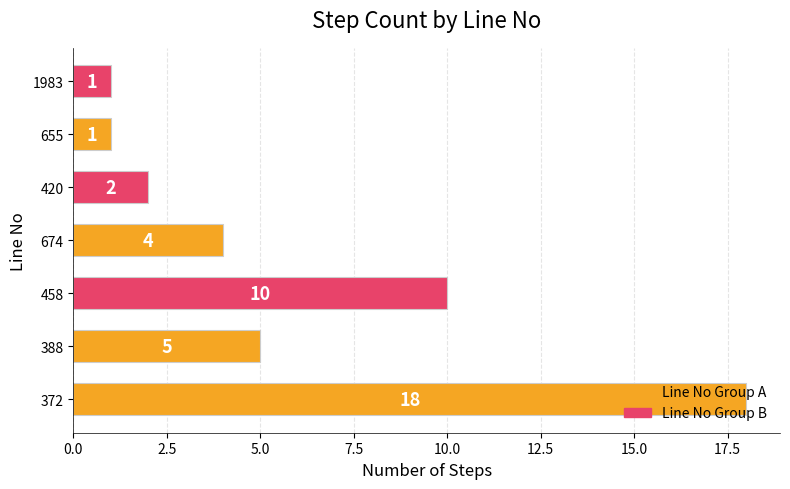

How many bars are there in total?

7